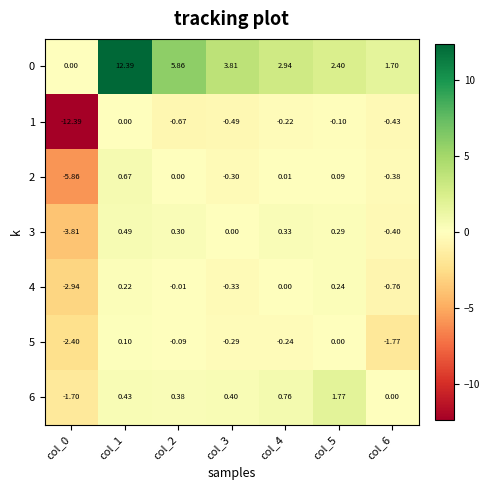

What is the difference between the highest and lowest values at col_0?

12.4